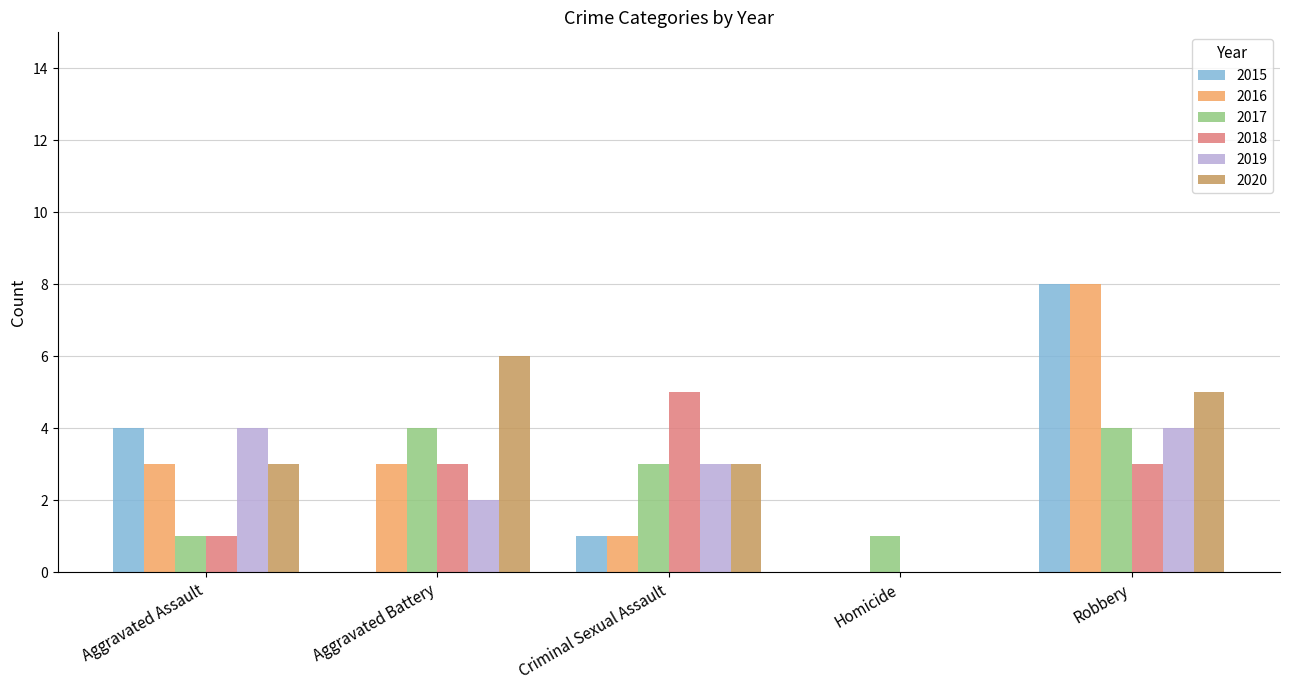

The value of 2015 at Homicide is 4. True or false?

False